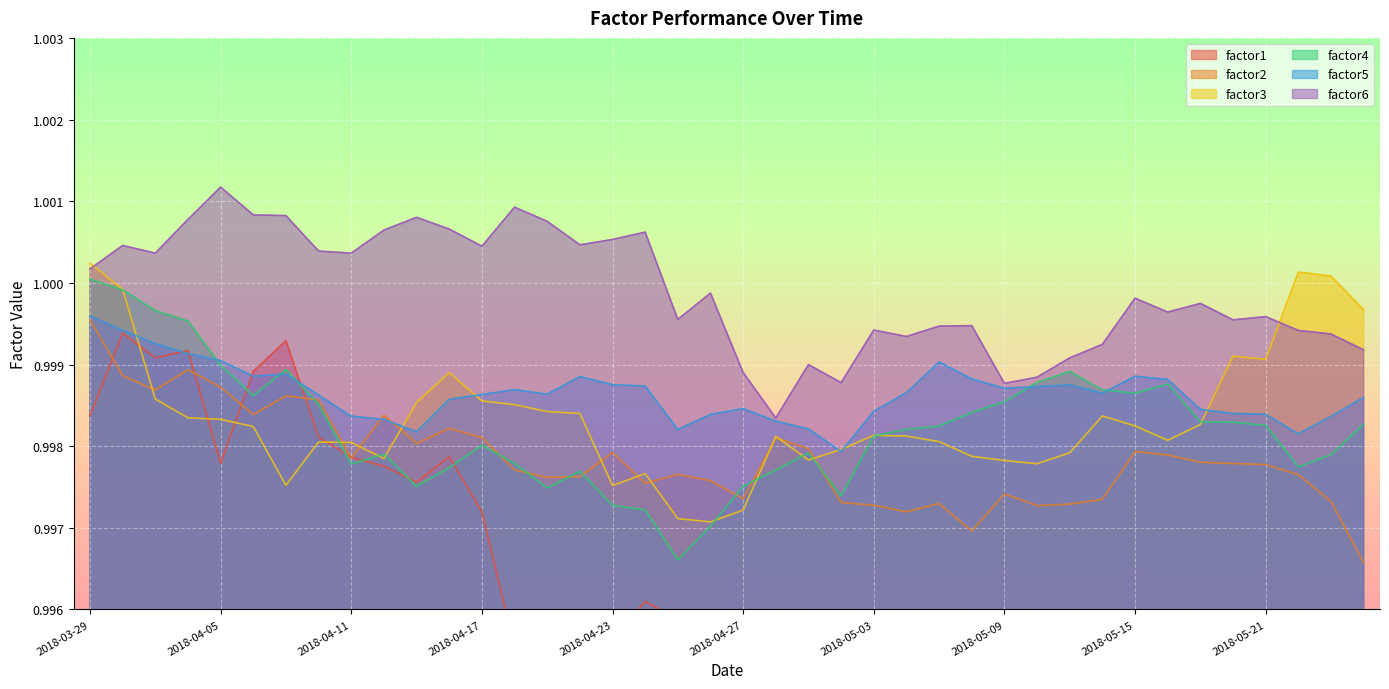

Rank the categories by factor3 value from lowest to highest.

2018-04-26, 2018-04-25, 2018-04-27, 2018-04-23, 2018-04-09, 2018-04-24, 2018-05-10, 2018-05-09, 2018-05-01, 2018-04-12, 2018-05-08, 2018-05-11, 2018-05-02, 2018-04-11, 2018-04-10, 2018-05-07, 2018-05-16, 2018-04-30, 2018-05-04, 2018-05-03, 2018-04-06, 2018-05-15, 2018-05-17, 2018-04-05, 2018-04-04, 2018-05-14, 2018-04-20, 2018-04-19, 2018-04-18, 2018-04-13, 2018-04-17, 2018-04-03, 2018-04-16, 2018-05-21, 2018-05-18, 2018-05-24, 2018-04-02, 2018-05-23, 2018-05-22, 2018-03-29